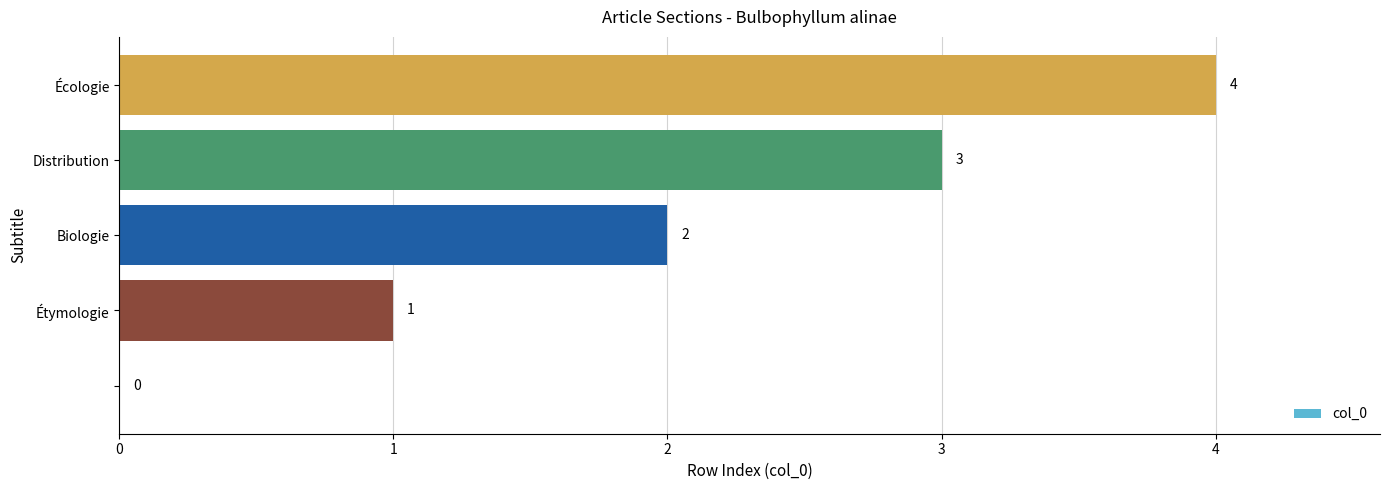

What is the sum of all values?

10